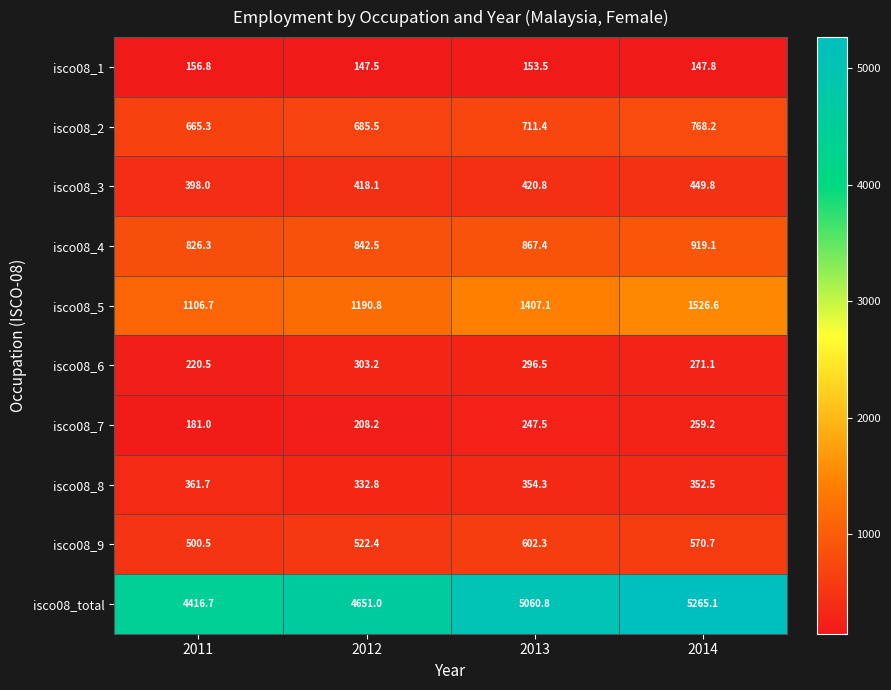

What is the sum of all isco08_1 values?

605.6